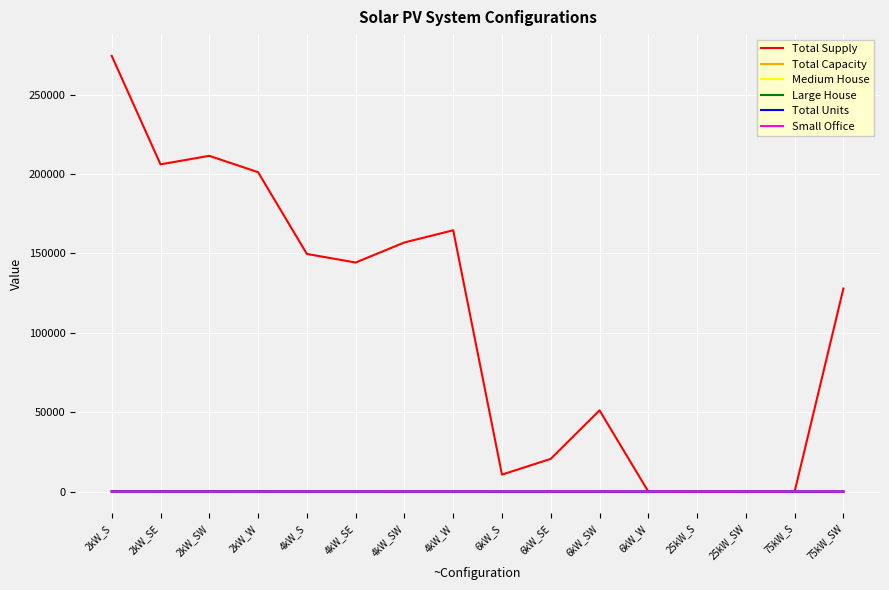

What is the difference between the maximum and minimum values in the Total Units series?

77.0